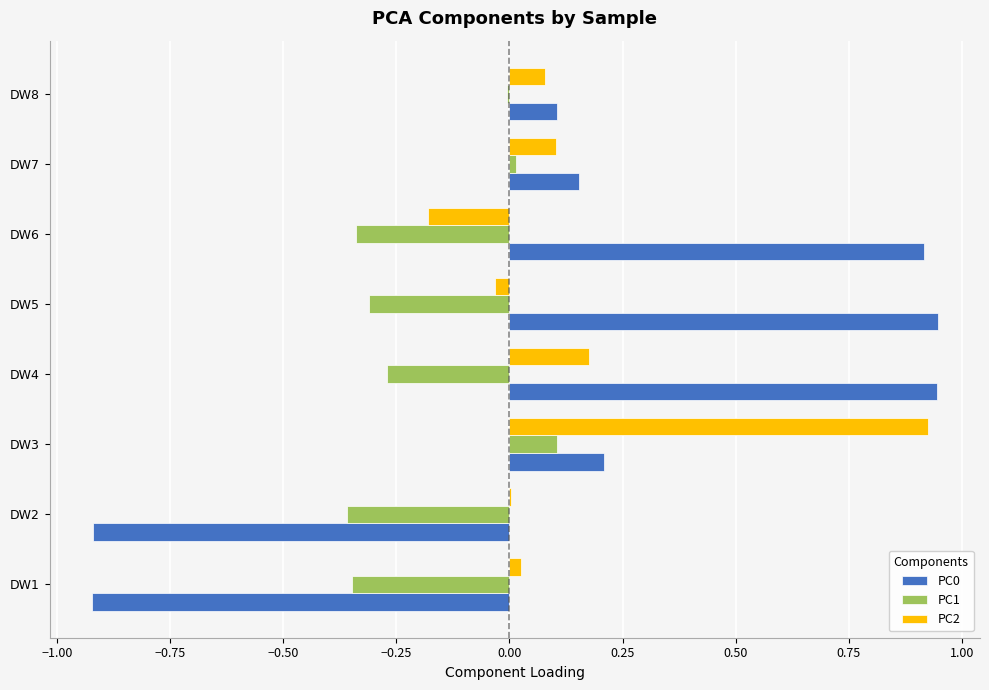

What is the sum of all PC0 values?

1.4